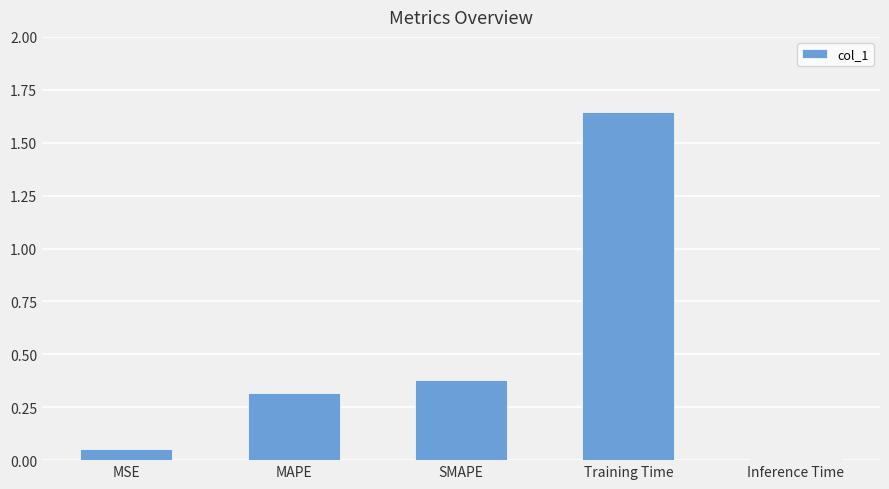

Rank the categories by value from highest to lowest.

Training Time, SMAPE, MAPE, MSE, Inference Time